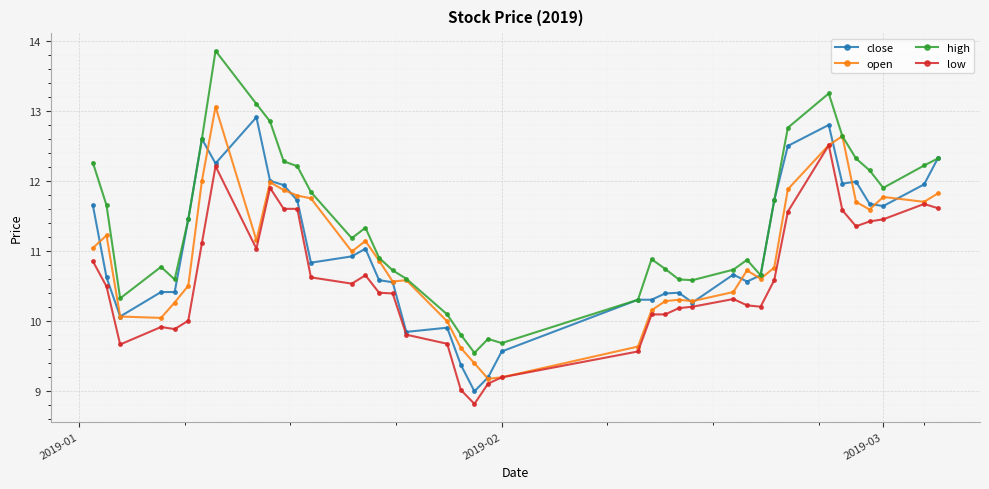

Does the chart have visible grid lines?

Yes